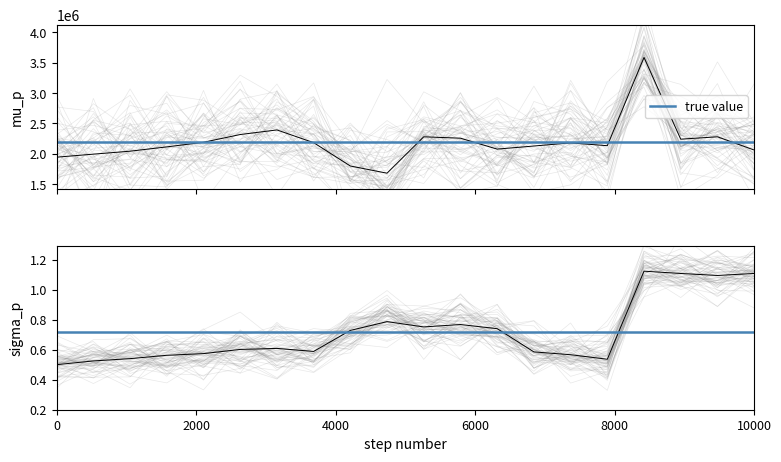

What is the minimum value shown in the chart?

1682926